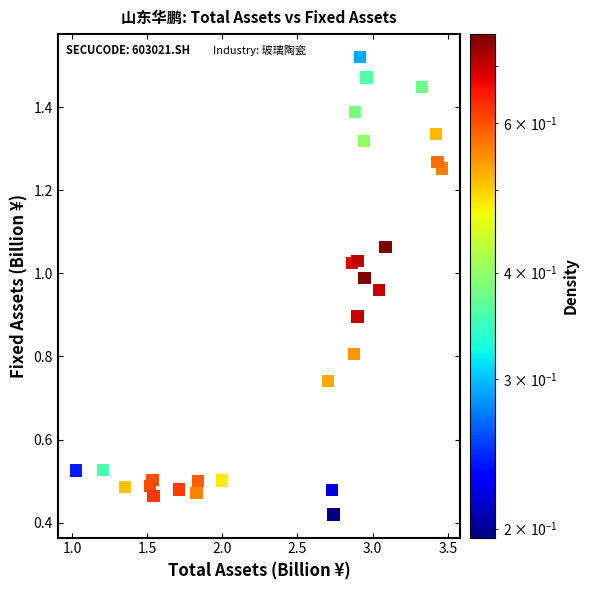

What is the range of X values (max minus min)?

2.4